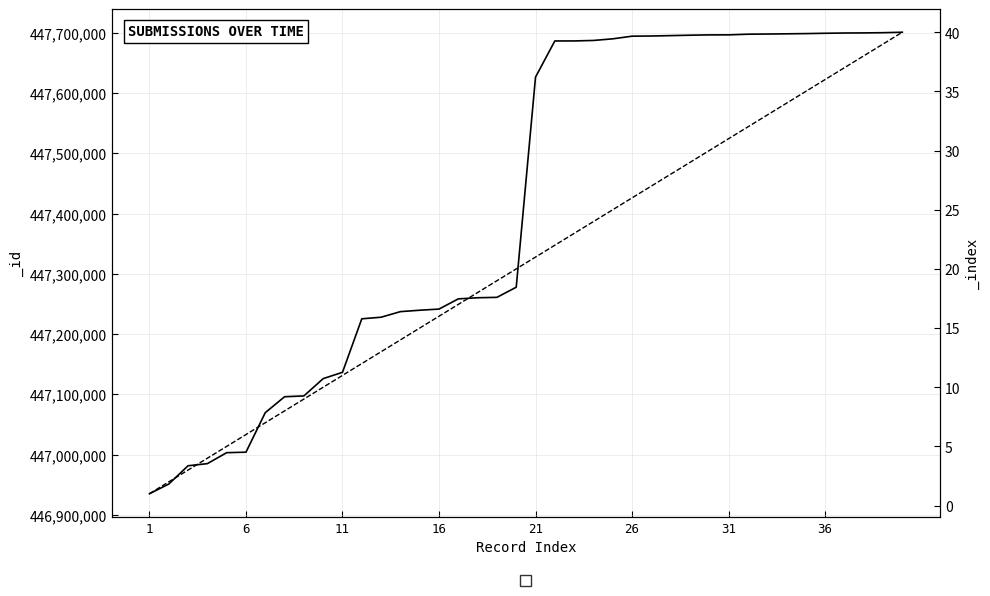

At which label does _id first exceed 447626653?

22